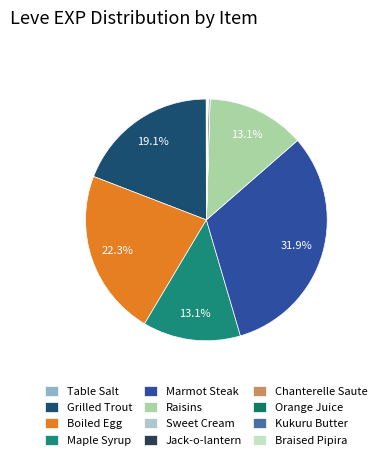

How many segments does this pie chart have?

12